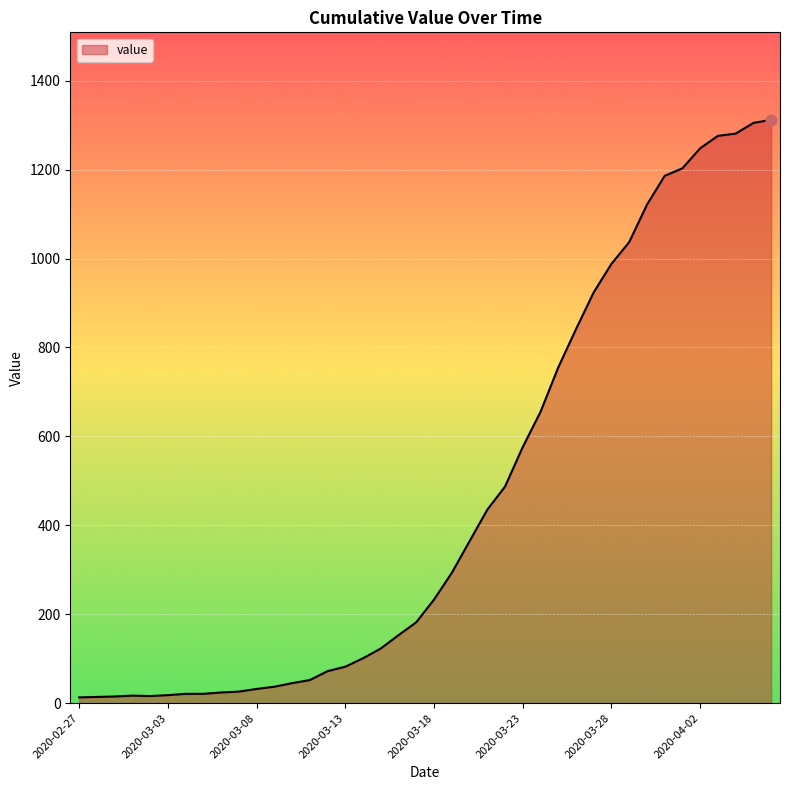

What is the maximum value shown in the chart?

1312